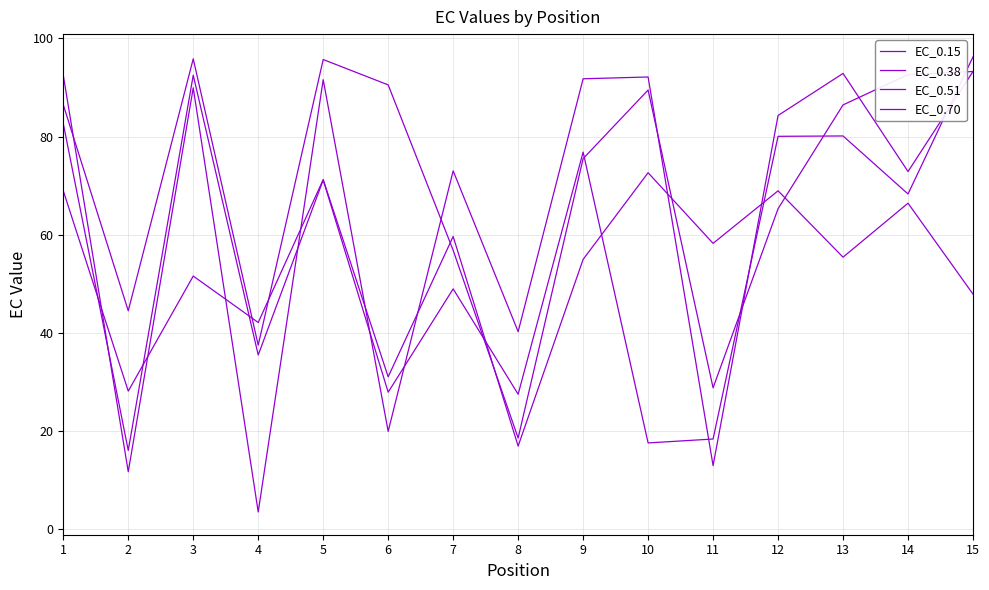

True or false: EC_0.15 has more than 1 interior local peaks.

True